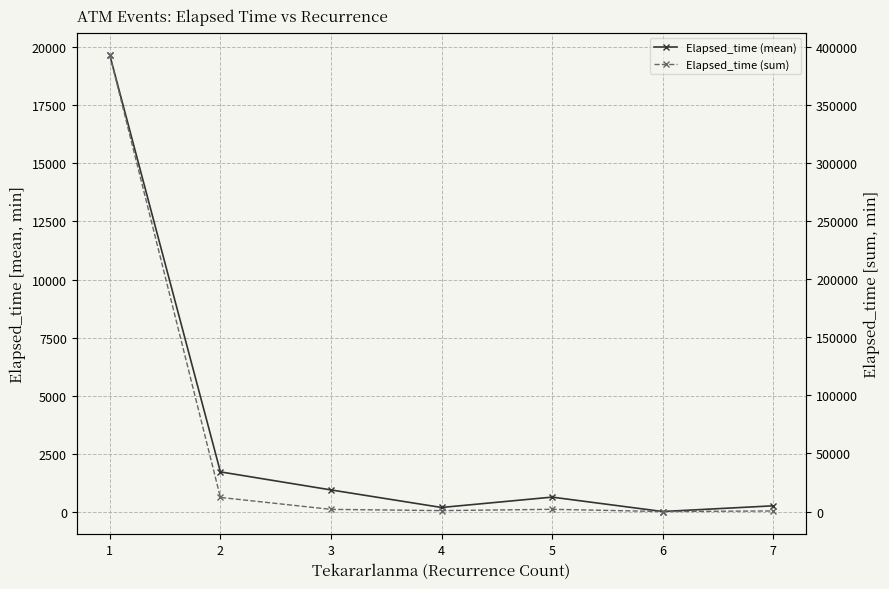

Rank the series by their maximum value, from lowest to highest.

Elapsed_time (mean), Elapsed_time (sum)